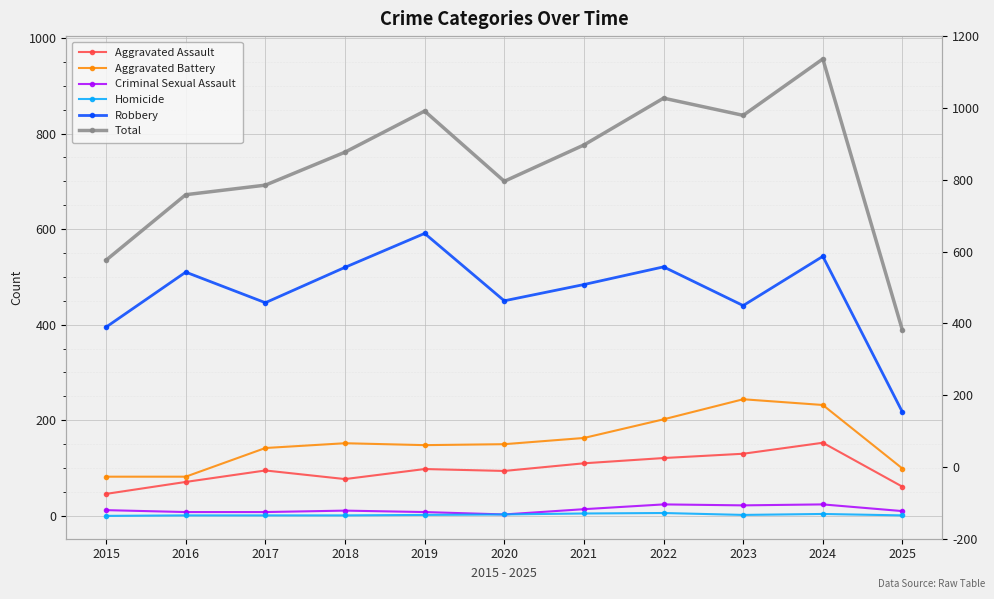

Is this an area chart (filled region under the line)?

No